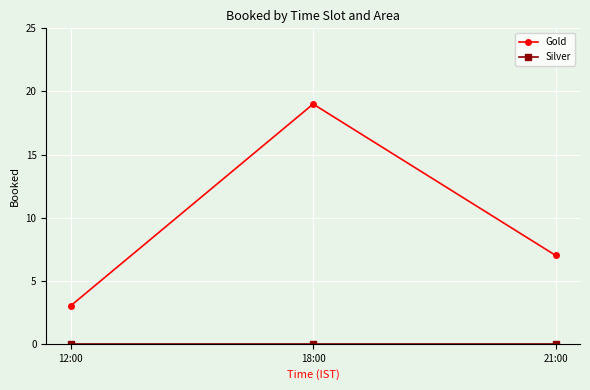

Which category has the highest value across all series?

18:00